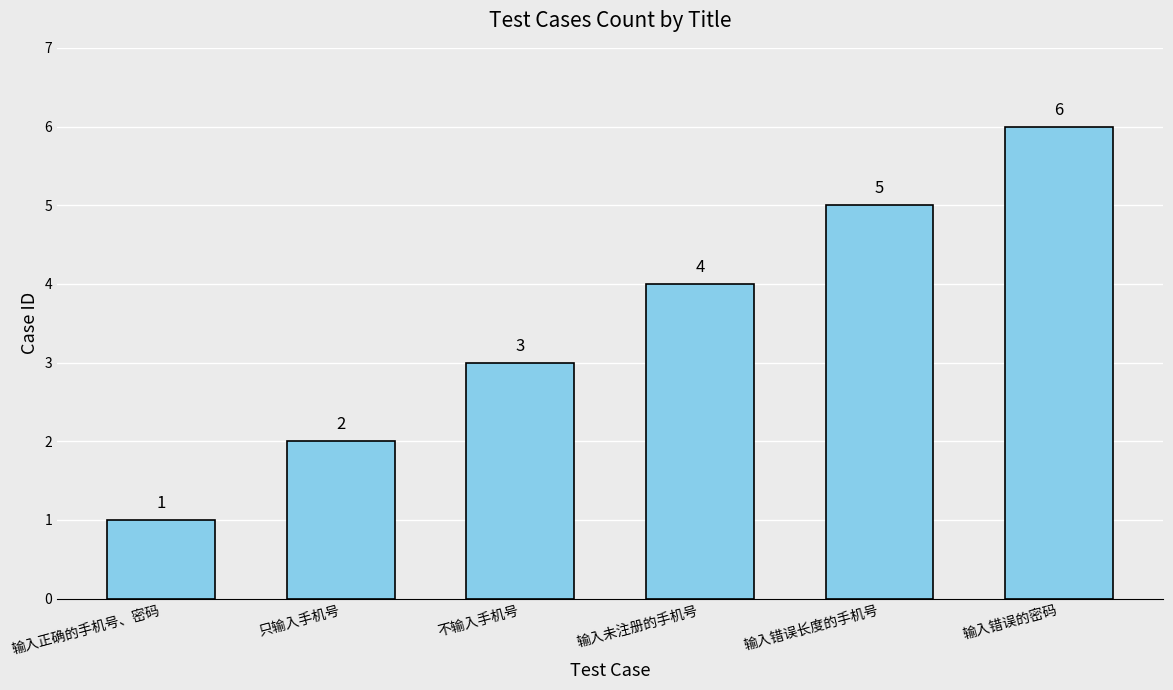

Reading right to left, transcribe all the data shown in this chart.

输入错误的密码=6	输入错误长度的手机号=5	输入未注册的手机号=4	不输入手机号=3	只输入手机号=2	输入正确的手机号、密码=1